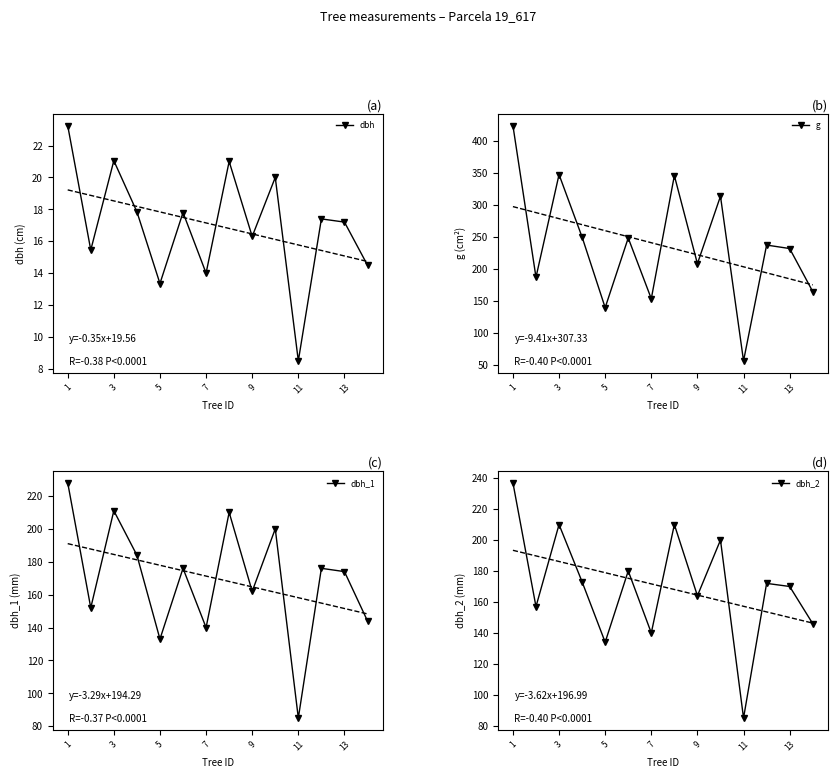

What is the sum of all dbh_2 values?

2378